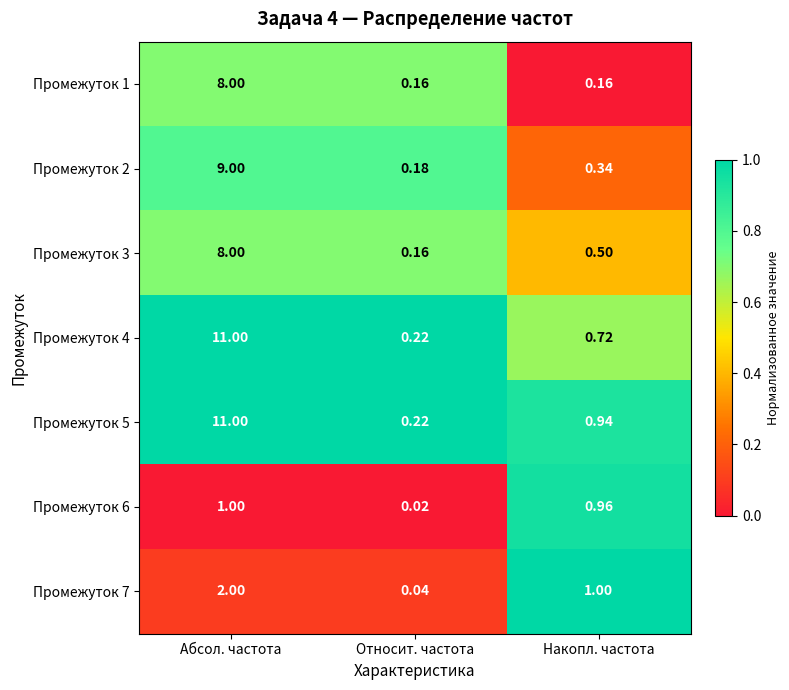

Which series has the largest total across all categories?

Промежуток 5